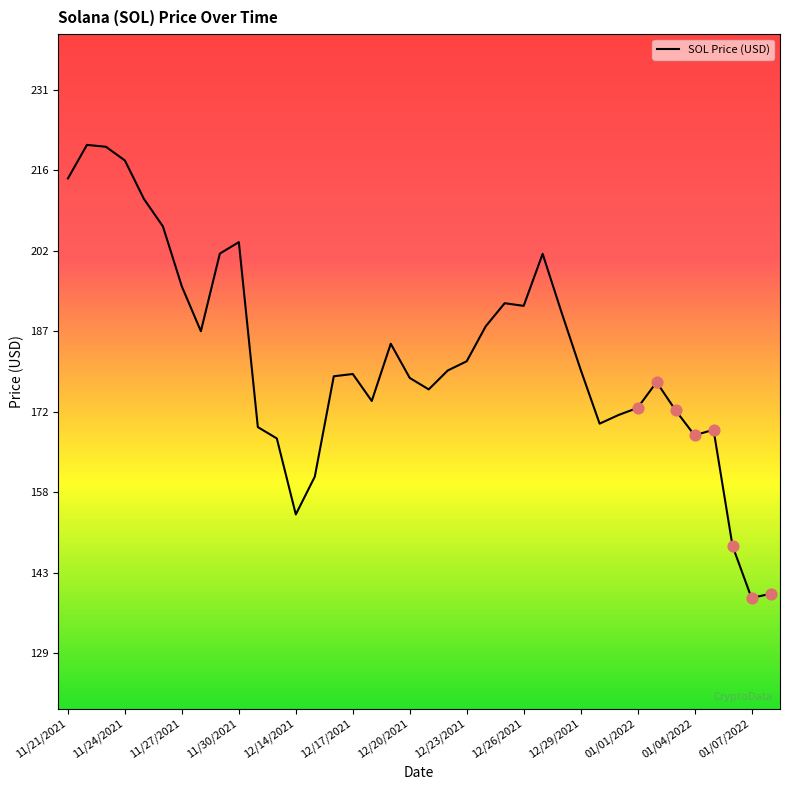

What is the minimum value shown in the chart?

138.8